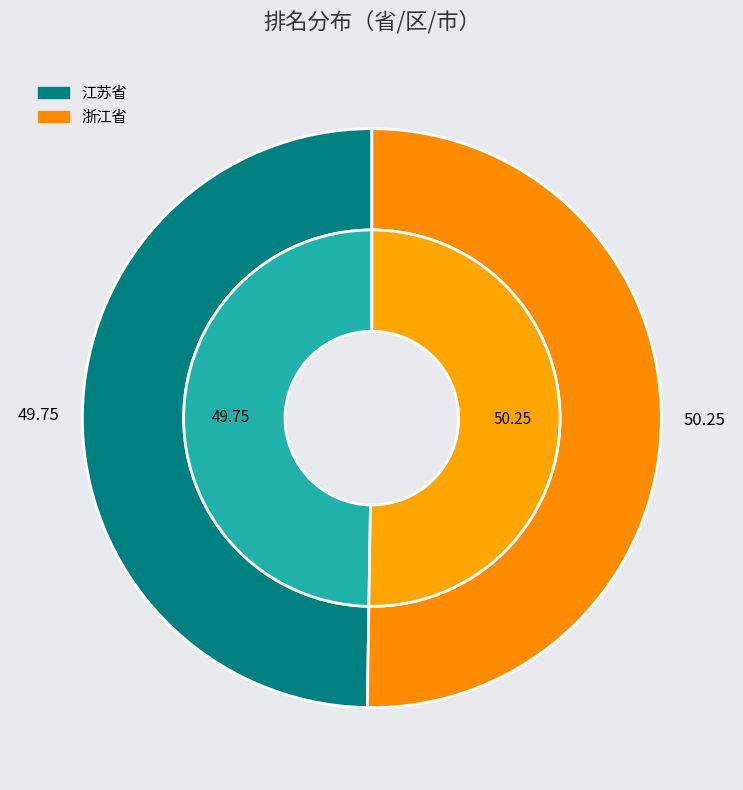

To the nearest percent, what portion does 浙江省 represent?

50%